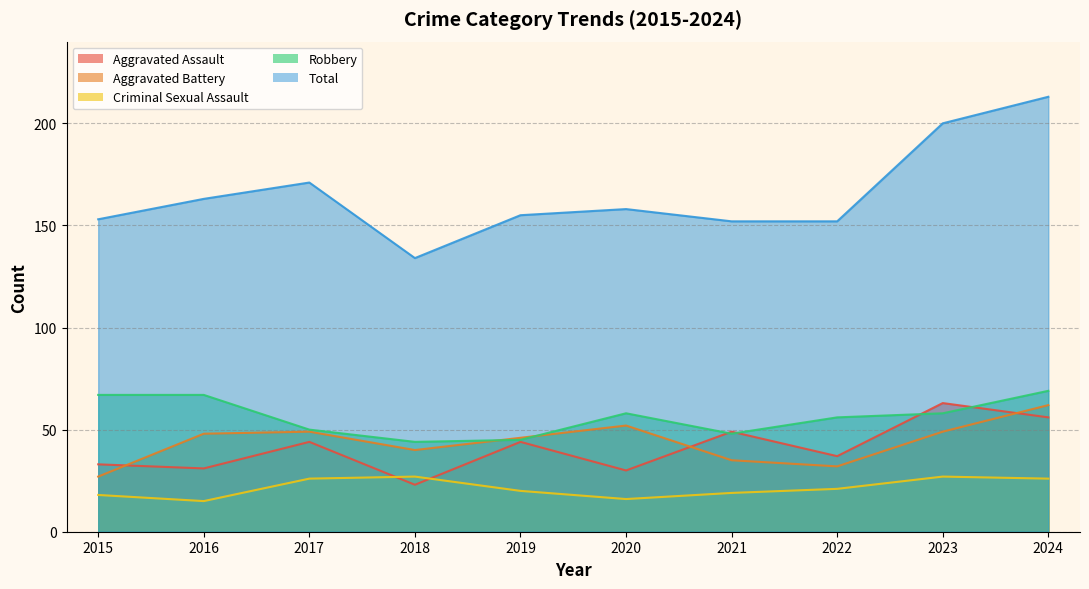

Is it true that Robbery equals 99 at 2020?

False